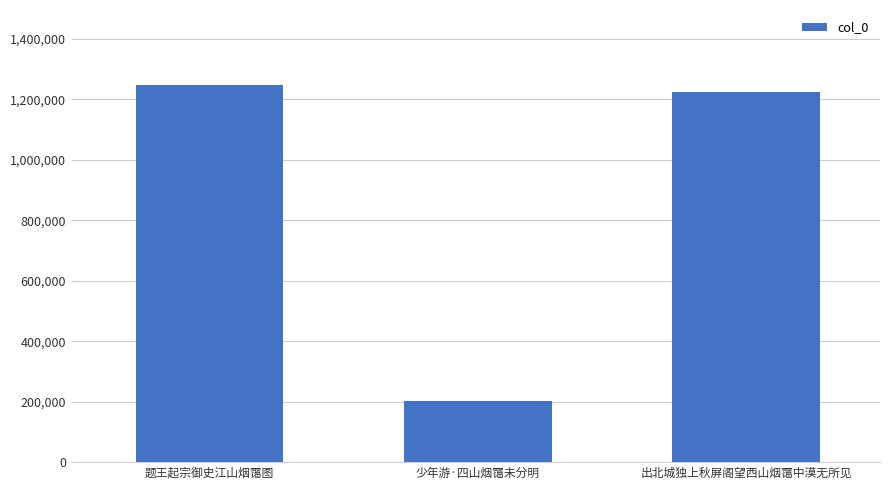

Reading right to left, list all the values displayed in this chart.

出北城独上秋屏阁望西山烟霭中漠无所见=1224561	少年游·四山烟霭未分明=200687	题王起宗御史江山烟霭图=1246238